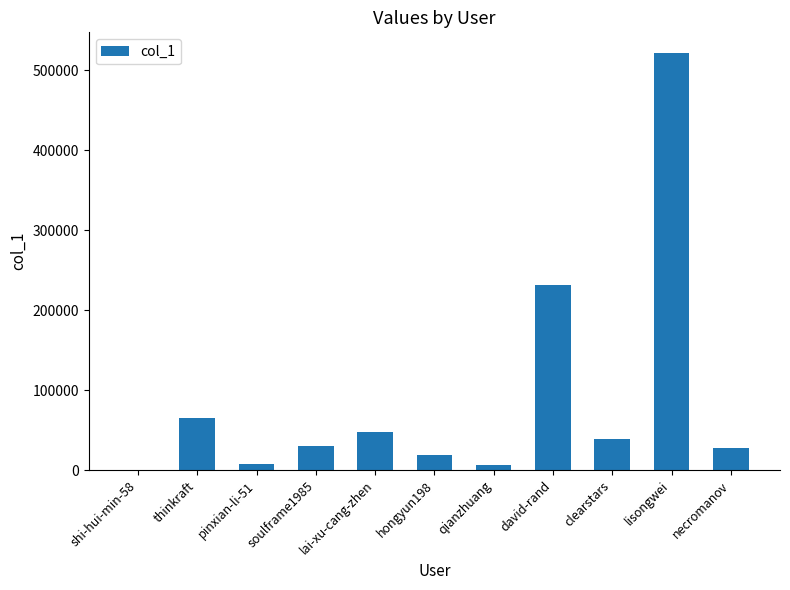

True or false: the data shows 27918 at necromanov.

True